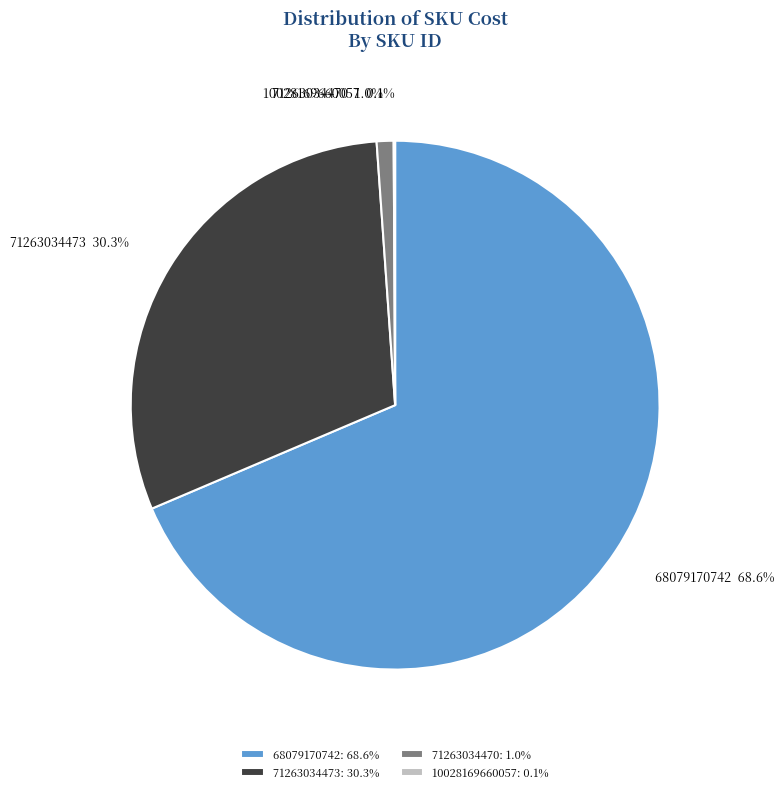

How much of the chart is everything except 71263034473?

69.7%